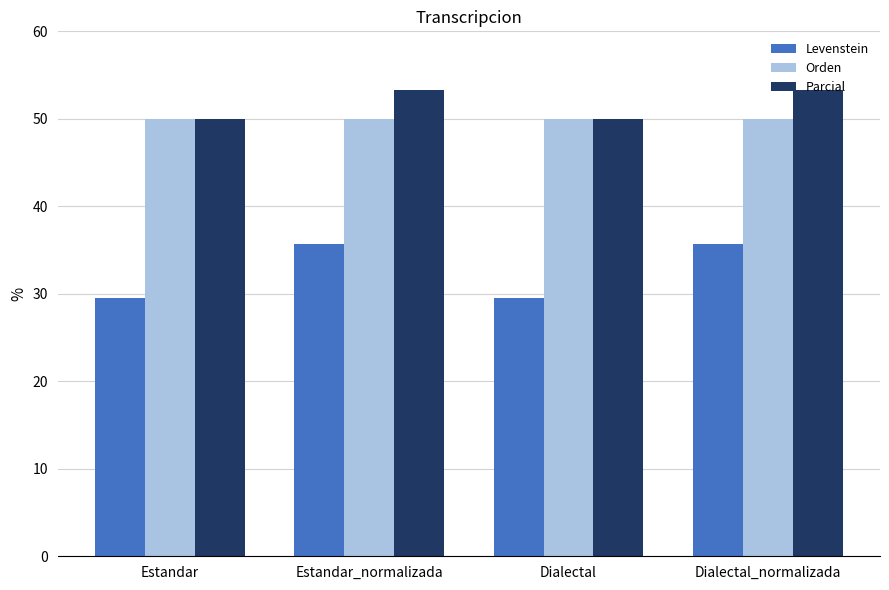

Which series has the widest spread of values?

Levenstein